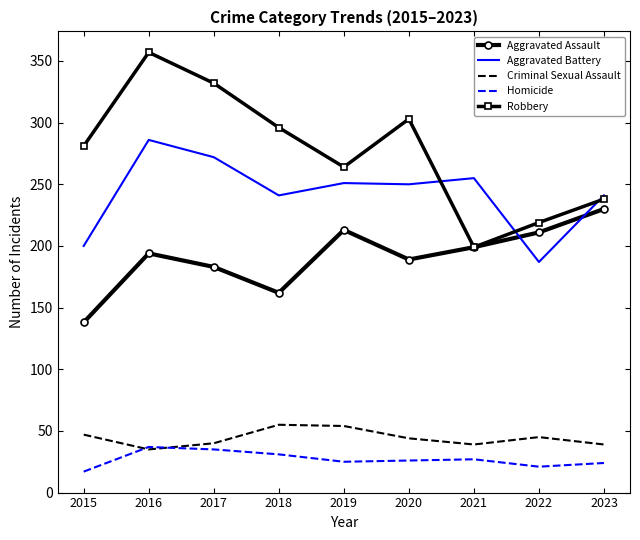

List the series in order of their peak value, lowest first.

Homicide, Criminal Sexual Assault, Aggravated Assault, Aggravated Battery, Robbery